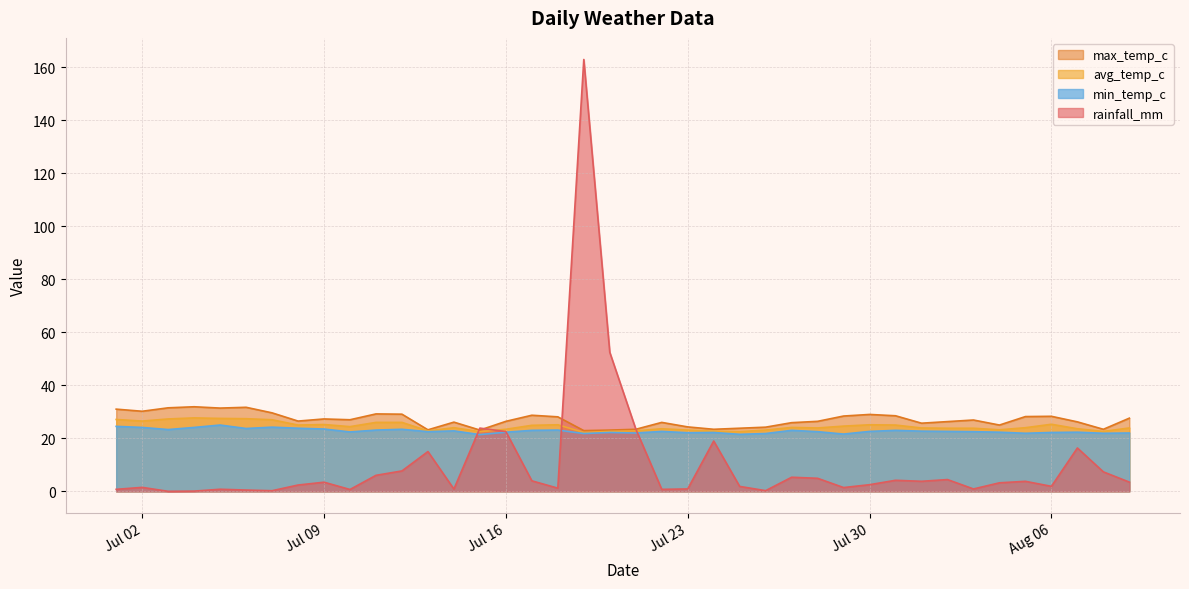

What is the difference between the maximum and second lowest values in the avg_temp_c series?

5.2